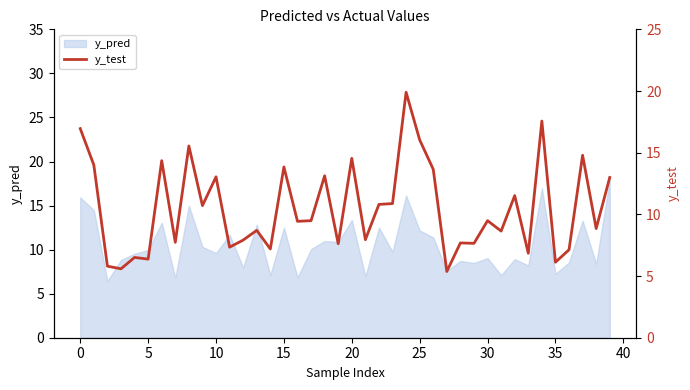

True or false: the data has more than 1 interior local peaks.

True